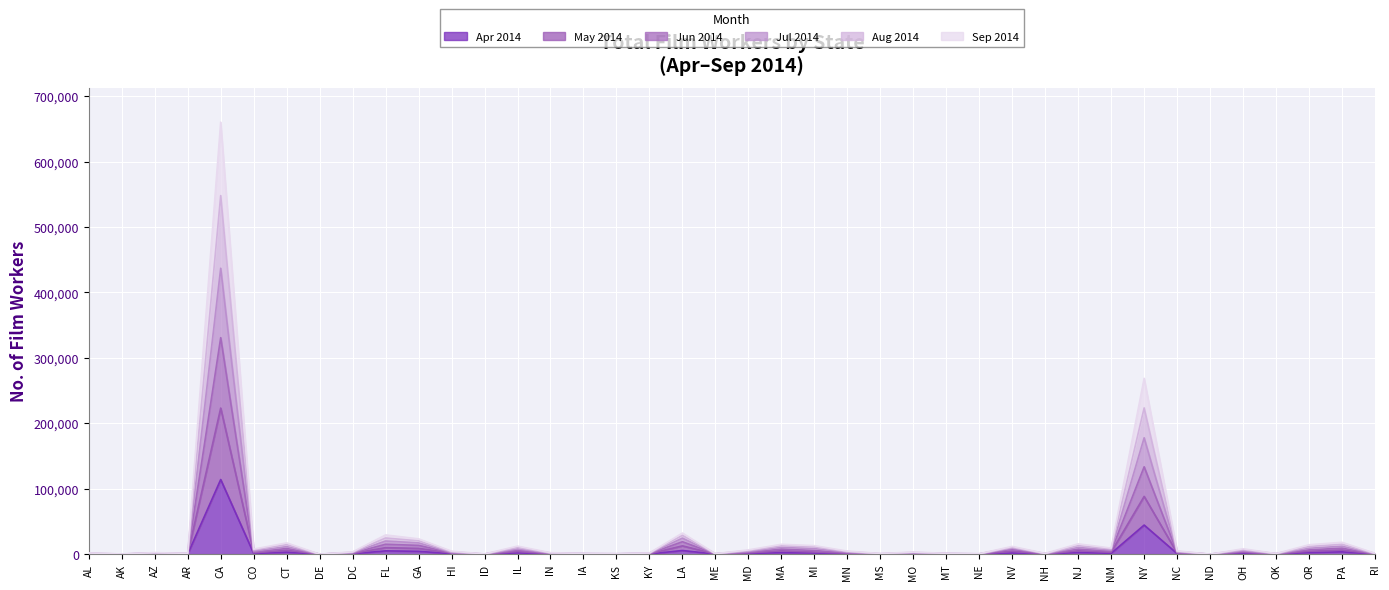

At which category is the sum across all series the highest?

CA